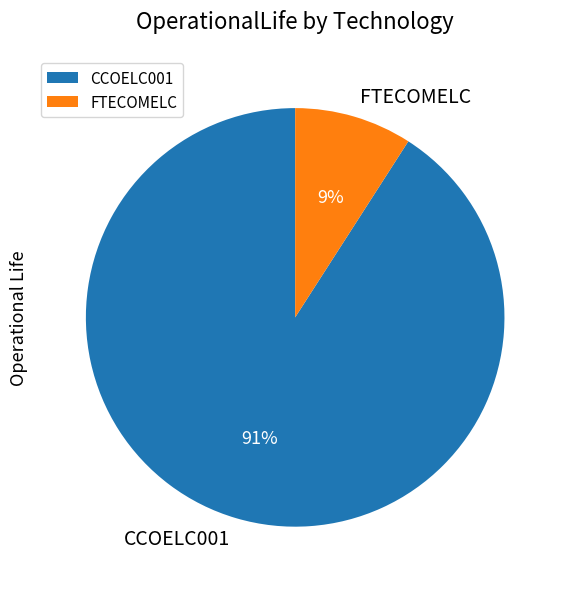

To the nearest percent, what is the difference between the largest and smallest slice percentages?

82%